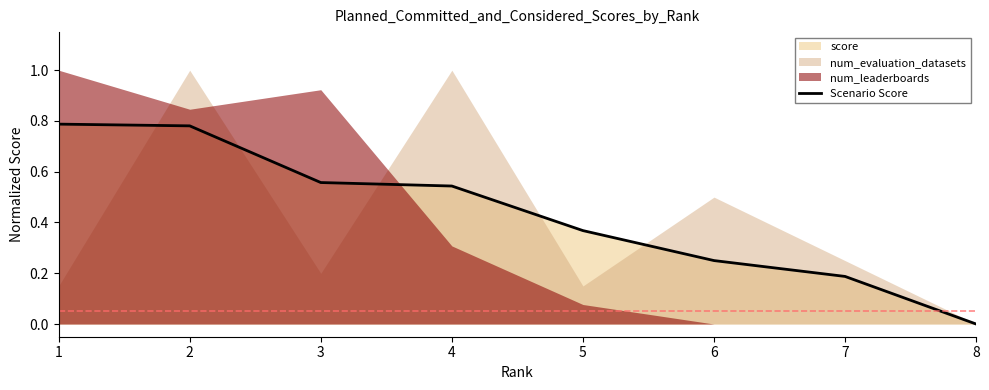

How many data points does each series have?

8